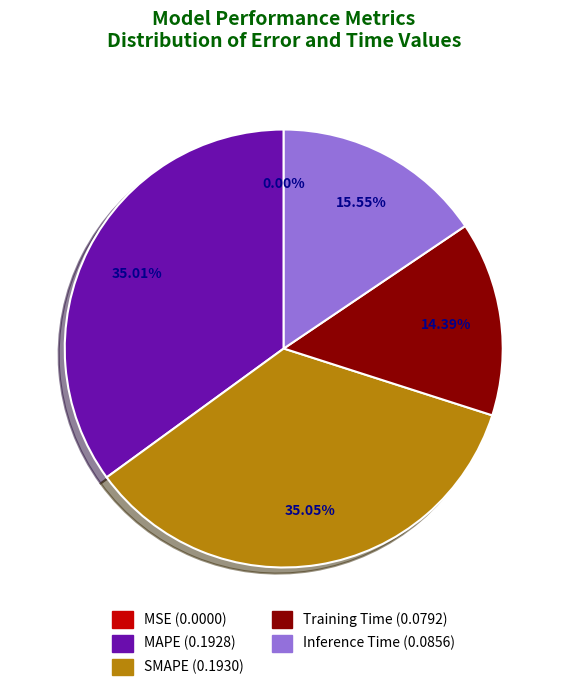

Is it true that Inference Time is 9% of the pie?

False